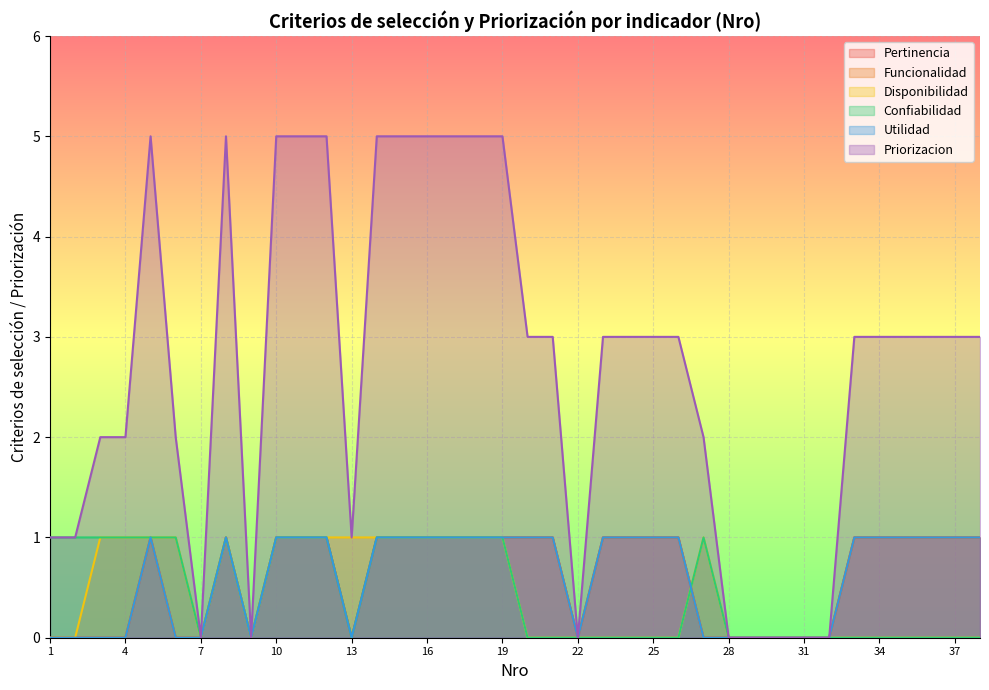

Reading left to right, extract all data points from this chart.

Pertinencia: 1=0	2=0	3=0	4=0	5=1	6=0	7=0	8=1	9=0	10=1	11=1	12=1	13=0	14=1	15=1	16=1	17=1	18=1	19=1	20=1	21=1	22=0	23=1	24=1	25=1	26=1	27=0	28=0	29=0	30=0	31=0	32=0	33=1	34=1	35=1	36=1	37=1	38=1
Funcionalidad: 1=0	2=0	3=0	4=0	5=1	6=0	7=0	8=1	9=0	10=1	11=1	12=1	13=0	14=1	15=1	16=1	17=1	18=1	19=1	20=1	21=1	22=0	23=1	24=1	25=1	26=1	27=0	28=0	29=0	30=0	31=0	32=0	33=1	34=1	35=1	36=1	37=1	38=1
Disponibilidad: 1=0	2=0	3=1	4=1	5=1	6=1	7=0	8=1	9=0	10=1	11=1	12=1	13=1	14=1	15=1	16=1	17=1	18=1	19=1	20=0	21=0	22=0	23=0	24=0	25=0	26=0	27=1	28=0	29=0	30=0	31=0	32=0	33=0	34=0	35=0	36=0	37=0	38=0
Confiabilidad: 1=1	2=1	3=1	4=1	5=1	6=1	7=0	8=1	9=0	10=1	11=1	12=1	13=0	14=1	15=1	16=1	17=1	18=1	19=1	20=0	21=0	22=0	23=0	24=0	25=0	26=0	27=1	28=0	29=0	30=0	31=0	32=0	33=0	34=0	35=0	36=0	37=0	38=0
Utilidad: 1=0	2=0	3=0	4=0	5=1	6=0	7=0	8=1	9=0	10=1	11=1	12=1	13=0	14=1	15=1	16=1	17=1	18=1	19=1	20=1	21=1	22=0	23=1	24=1	25=1	26=1	27=0	28=0	29=0	30=0	31=0	32=0	33=1	34=1	35=1	36=1	37=1	38=1
Priorizacion: 1=1	2=1	3=2	4=2	5=5	6=2	7=0	8=5	9=0	10=5	11=5	12=5	13=1	14=5	15=5	16=5	17=5	18=5	19=5	20=3	21=3	22=0	23=3	24=3	25=3	26=3	27=2	28=0	29=0	30=0	31=0	32=0	33=3	34=3	35=3	36=3	37=3	38=3